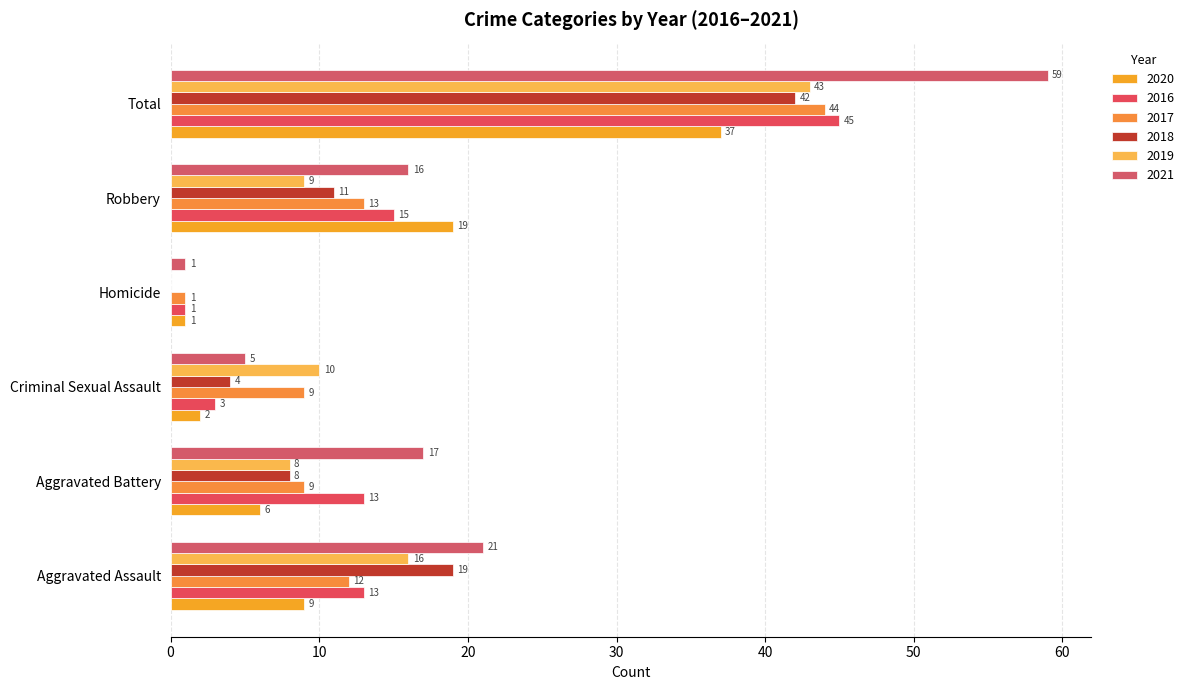

What is the total value across all series at Total?

270